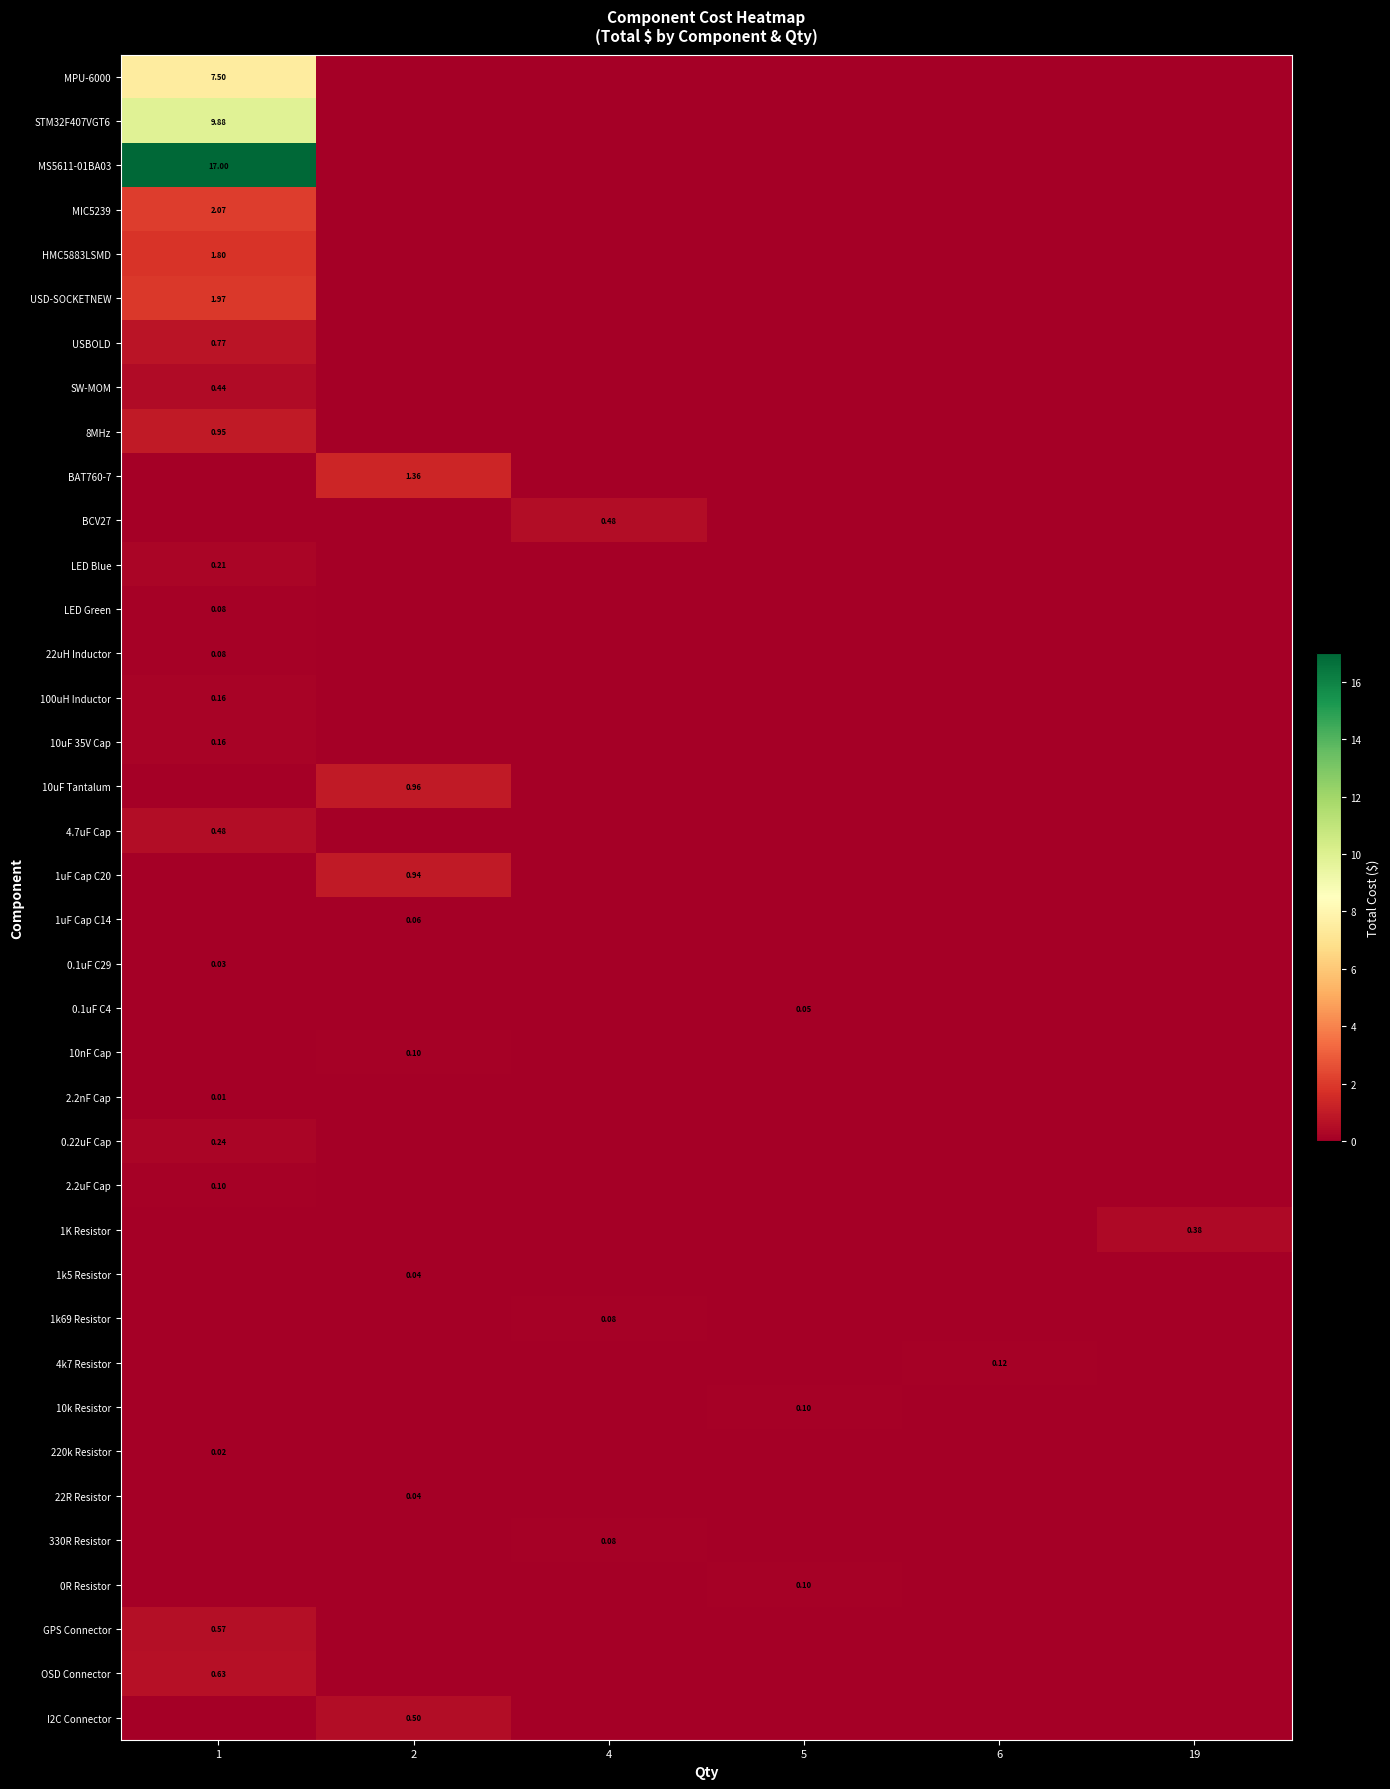

Which series has the largest total across all categories?

MS5611-01BA03